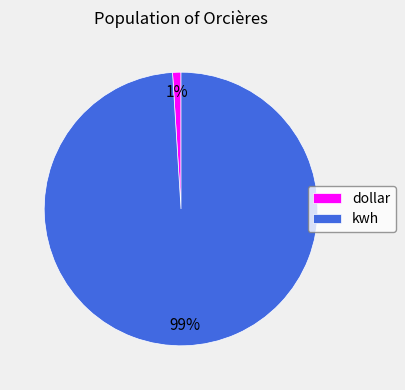

Is it true that kwh is 99% of the pie?

True